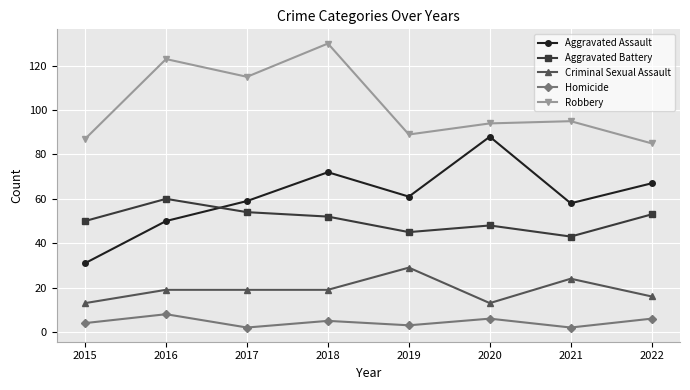

In Robbery, how many points are lower than both neighbors (excluding endpoints)?

2